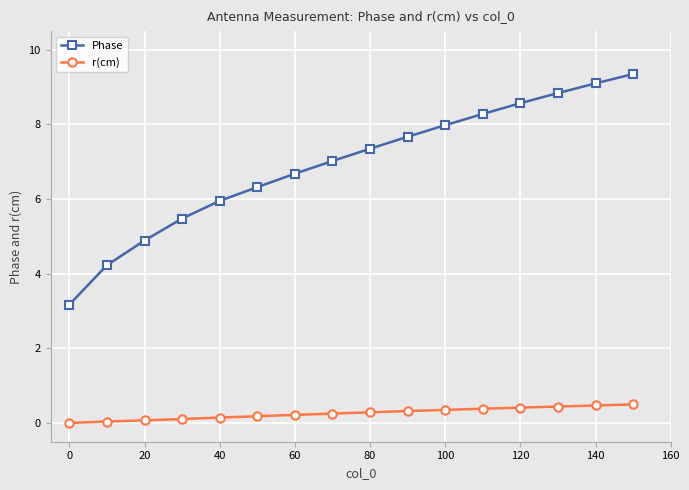

True or false: r(cm) and Phase cross at least once.

False